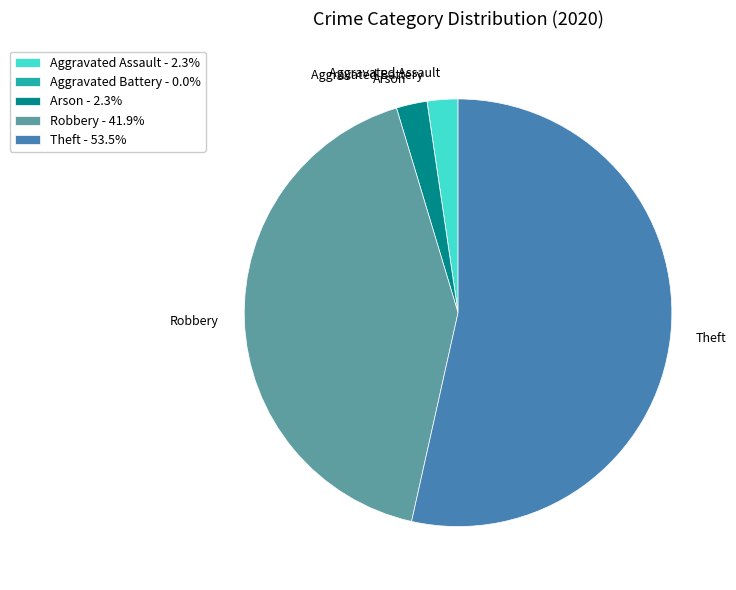

Which has a higher value, Theft or Aggravated Assault?

Theft